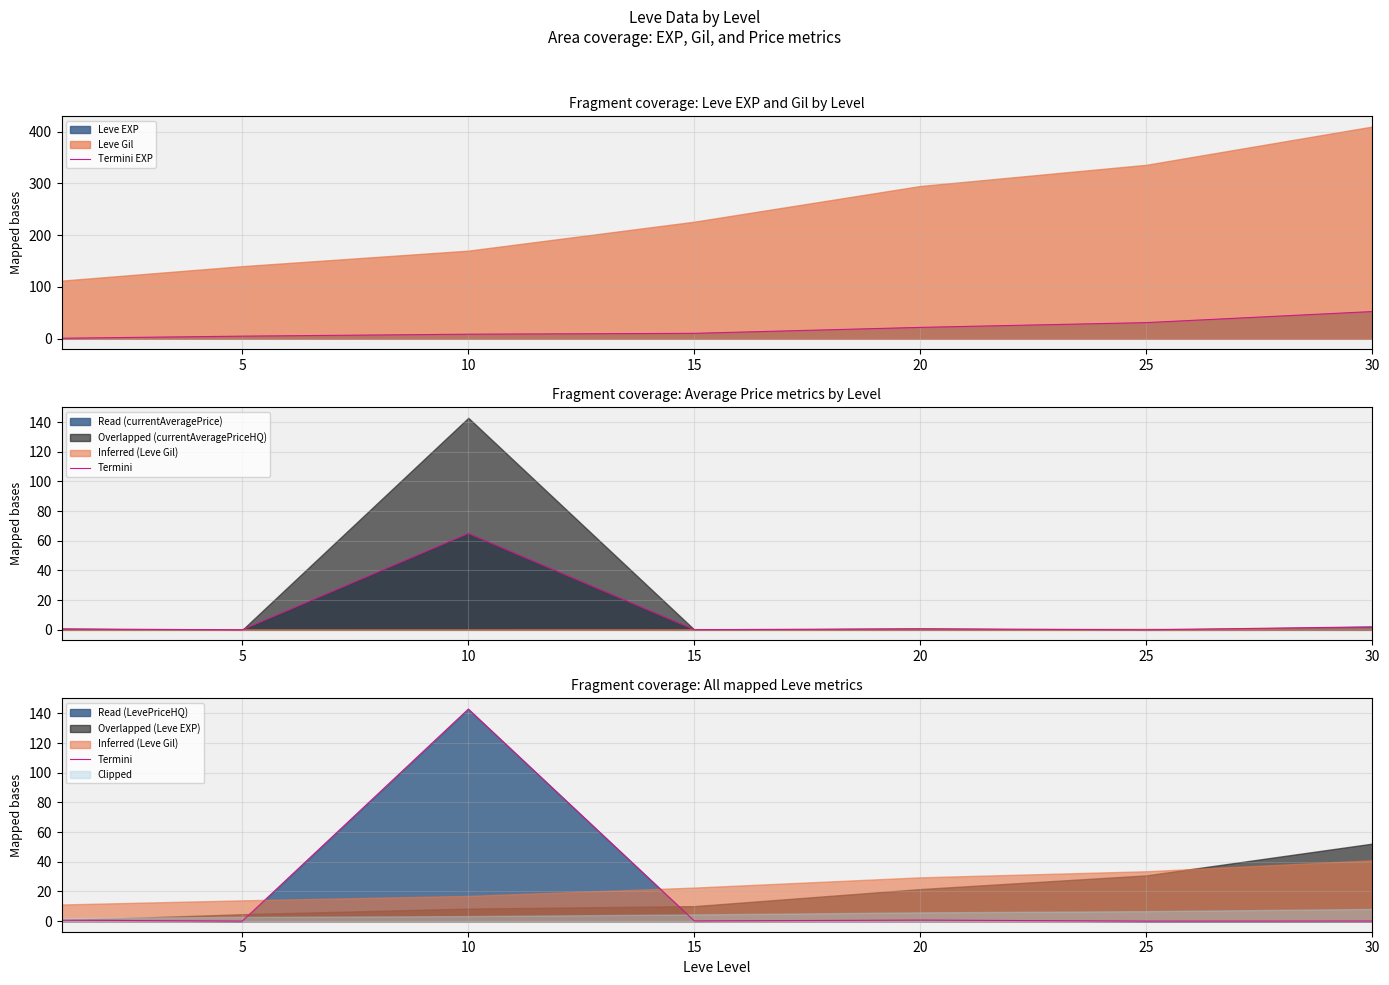

At how many categories does at least one series exceed 46?

2